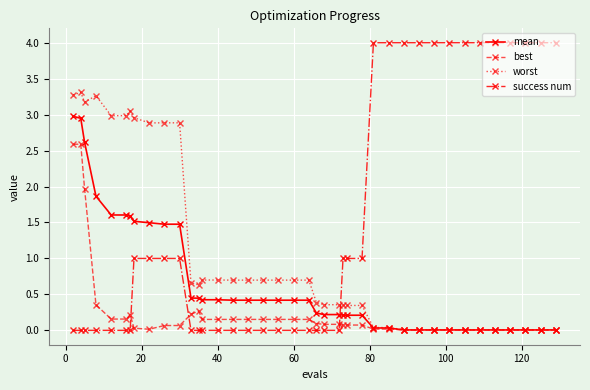

What is the value of the worst point at the 19th from the left?

0.7